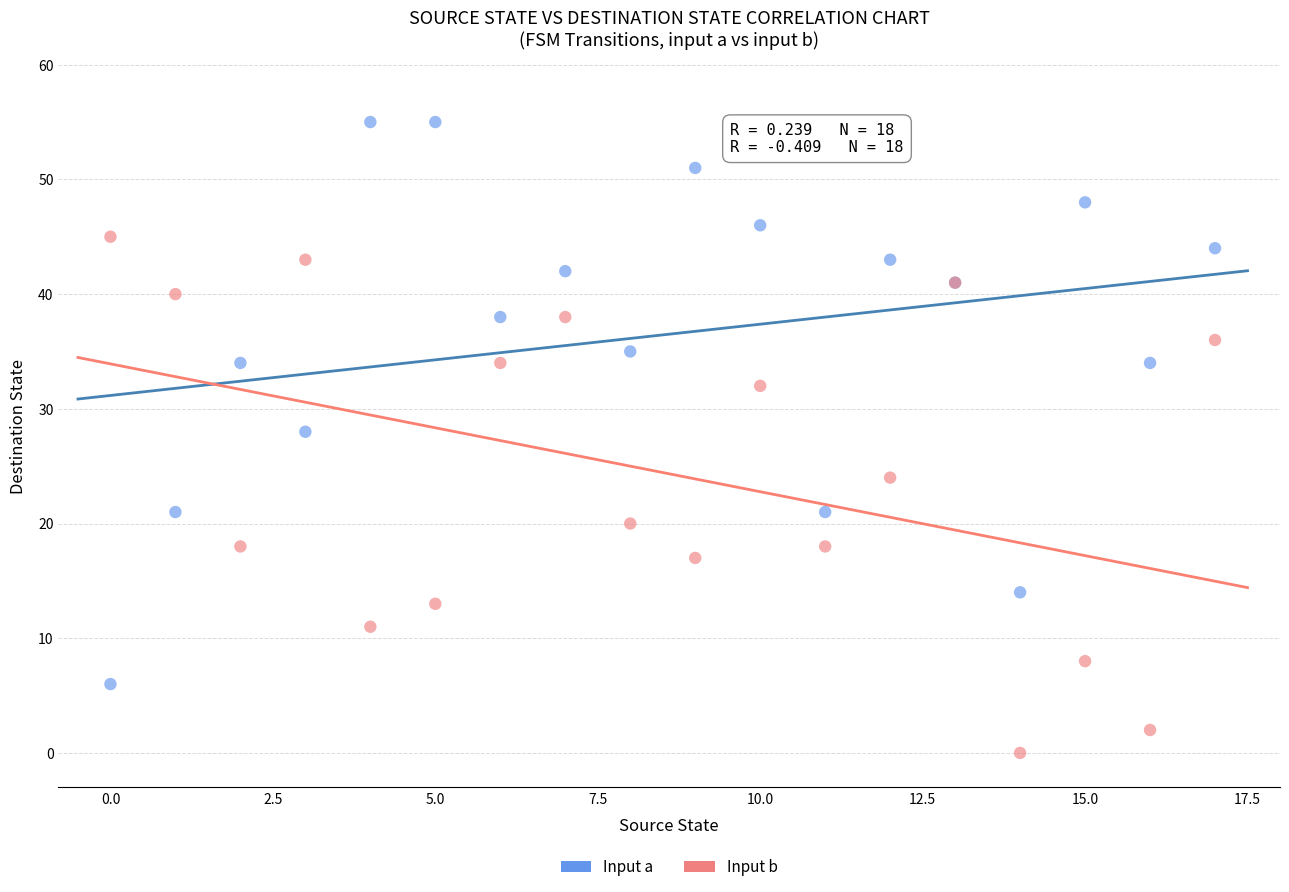

Across all series, what Y value is closest to 27?

28